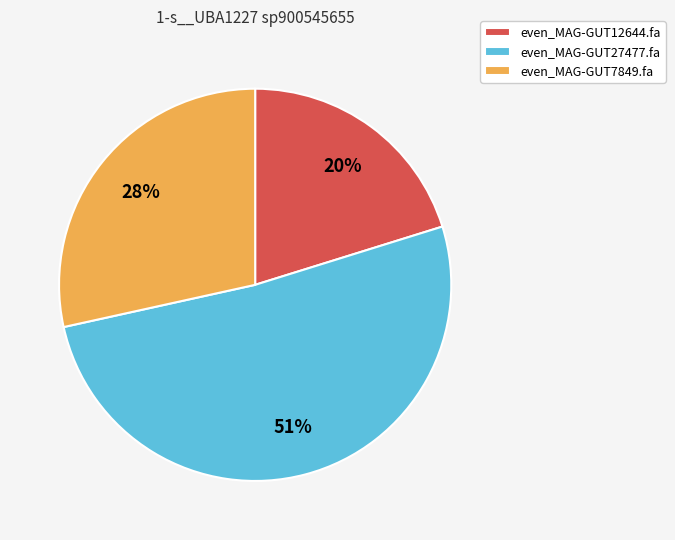

True or false: even_MAG-GUT27477.fa accounts for 51% of the total.

True